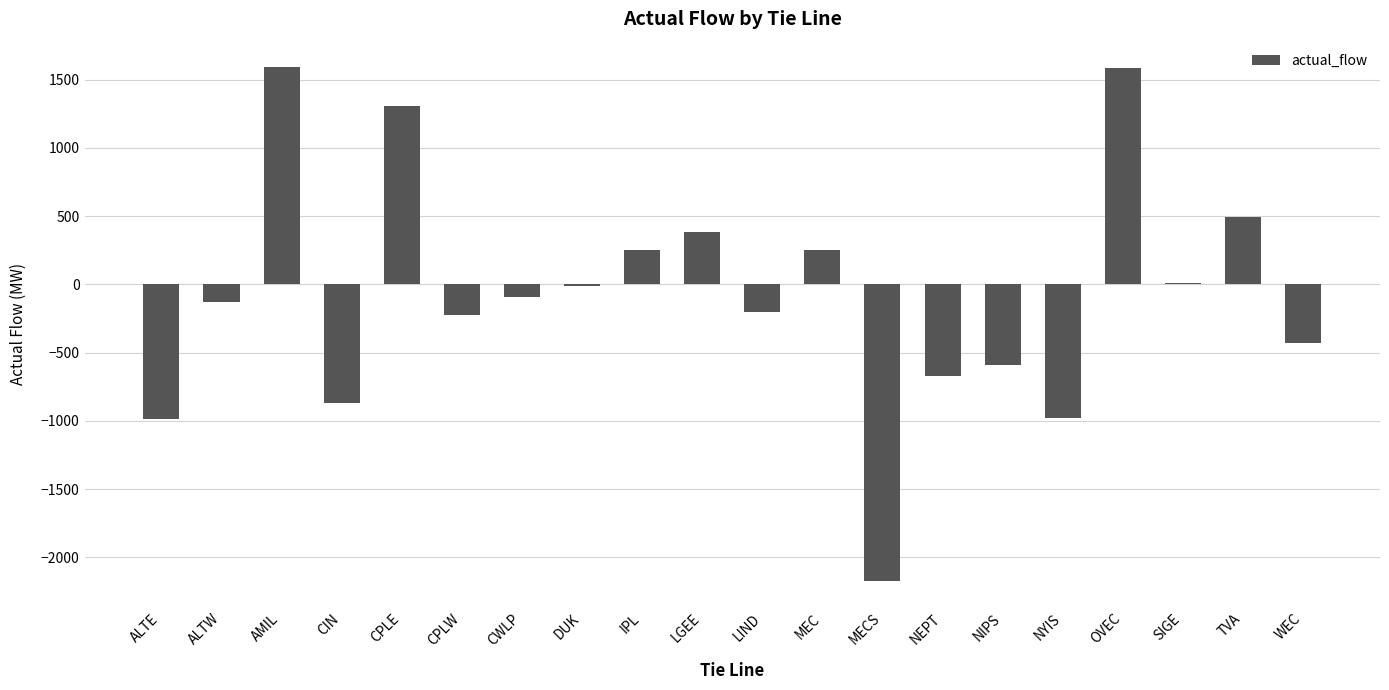

What is the greatest value displayed?

1590